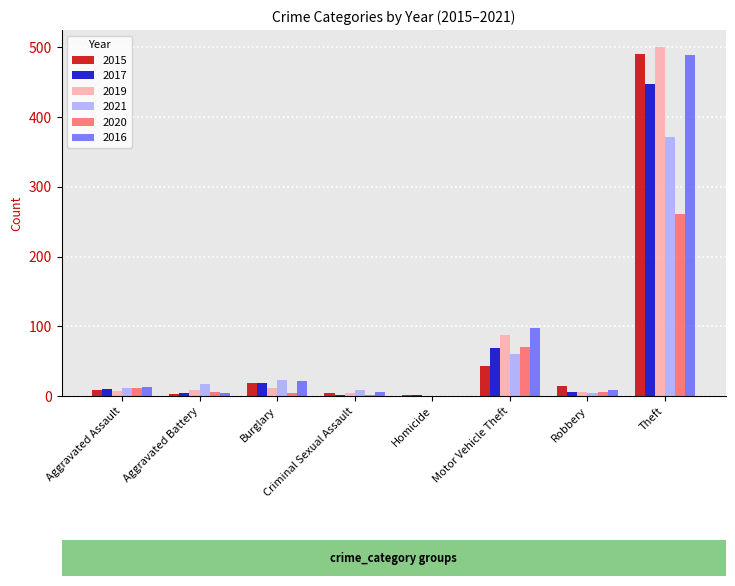

The value of 2015 at Burglary is 19. True or false?

True